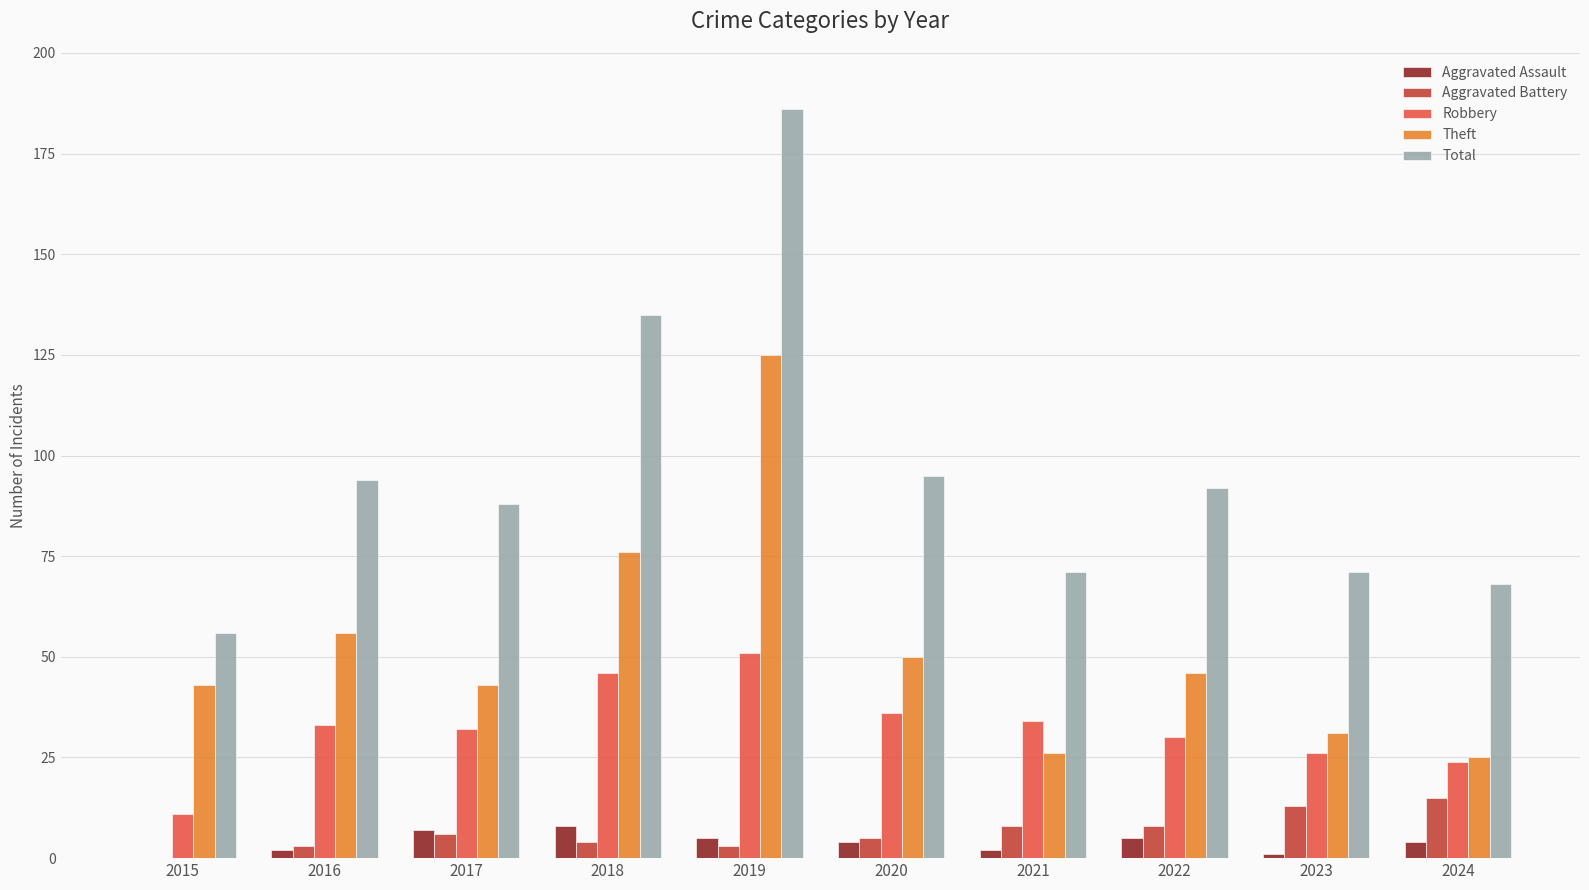

Is it true that Theft equals 90 at 2016?

False